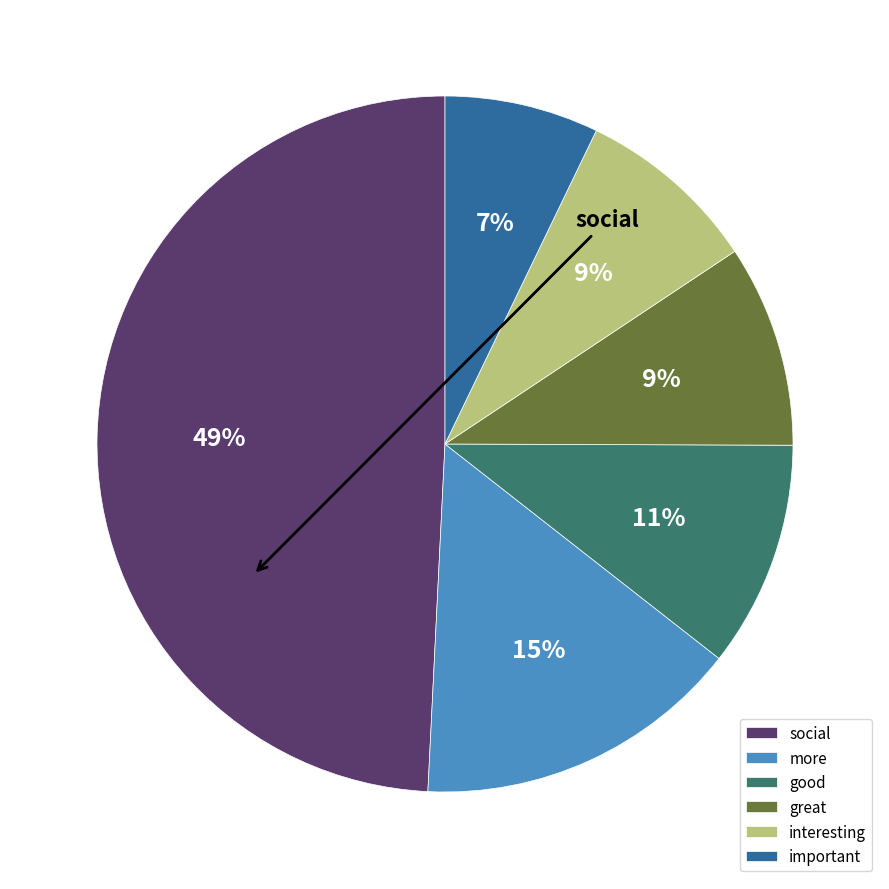

Does important represent more than half of the total?

No